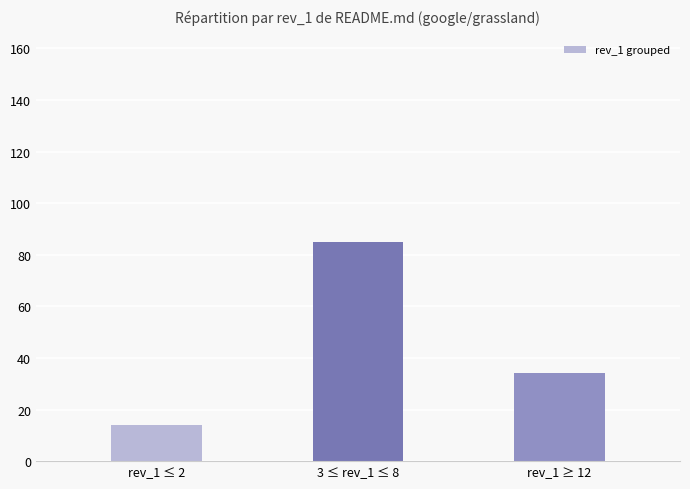

What is the sum of the values at rev_1 ≤ 2 and rev_1 ≥ 12?

48